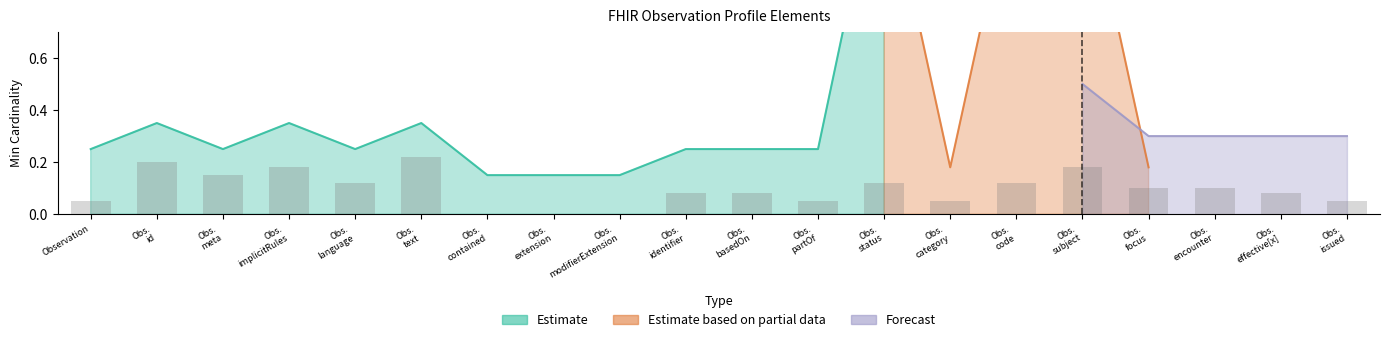

What is the maximum value shown in the chart?

1